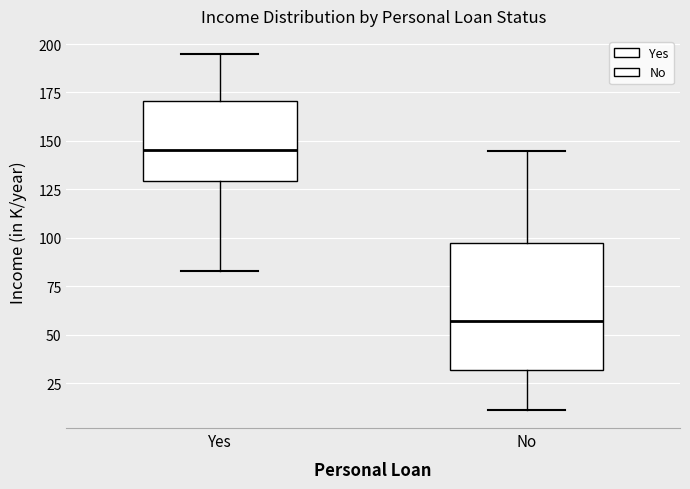

Which box has the highest median line?

Yes